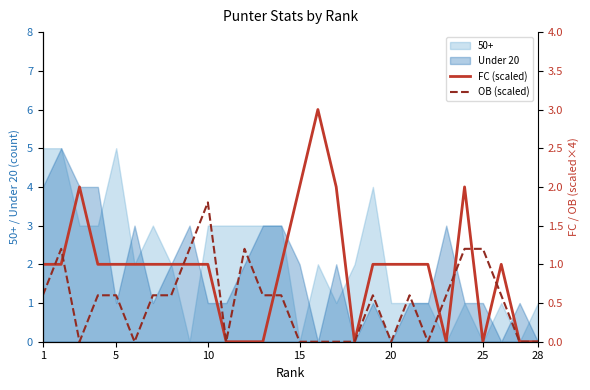

What is the maximum value for OB (scaled)?

1.8